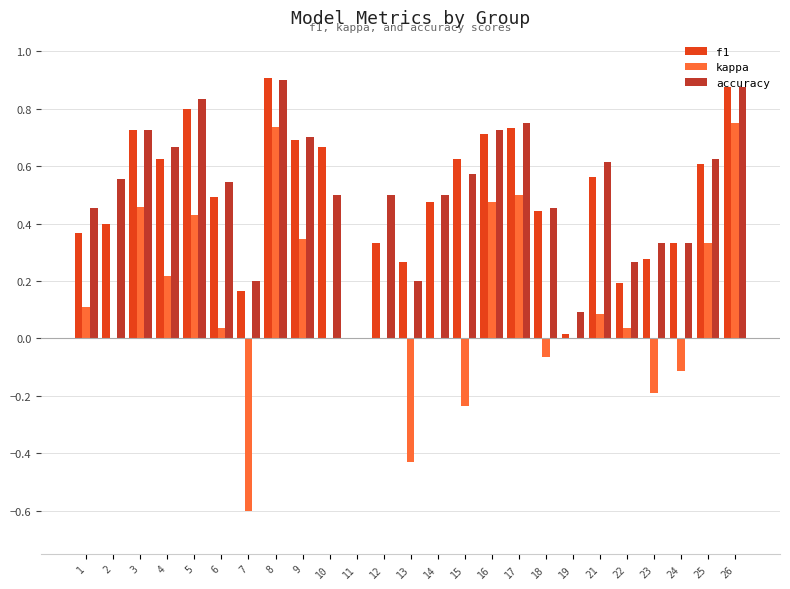

How many positive values does the f1 series have?

24